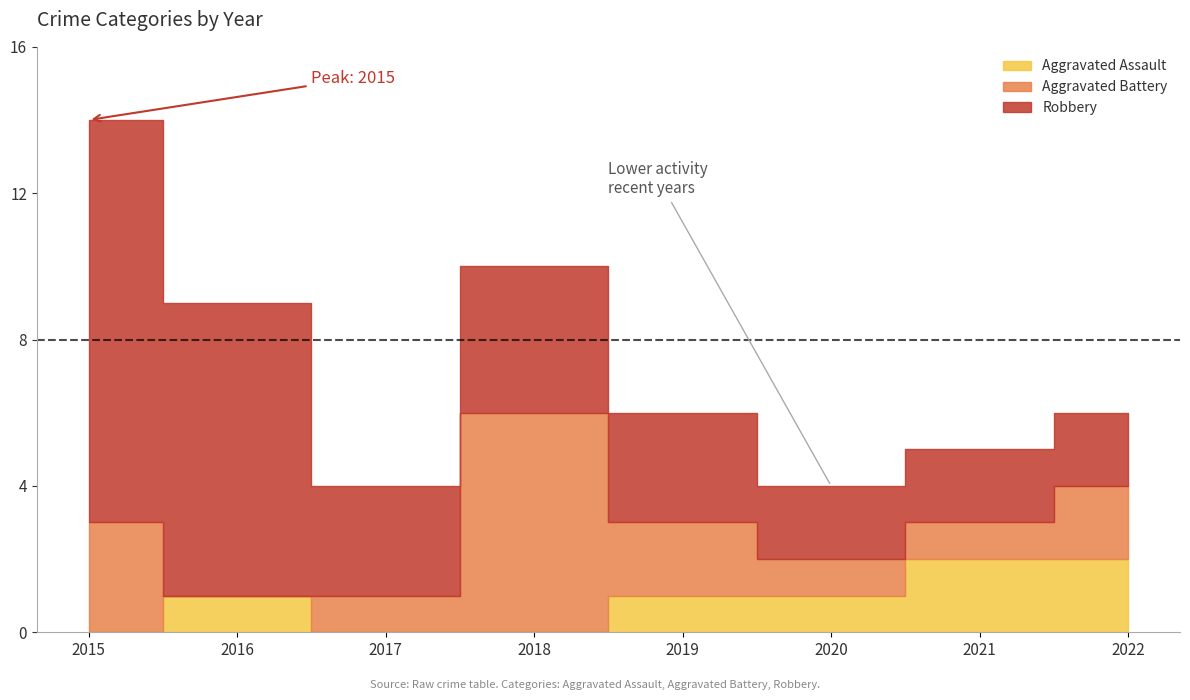

After their last crossing, which series has the higher values: Robbery or Aggravated Battery?

Robbery